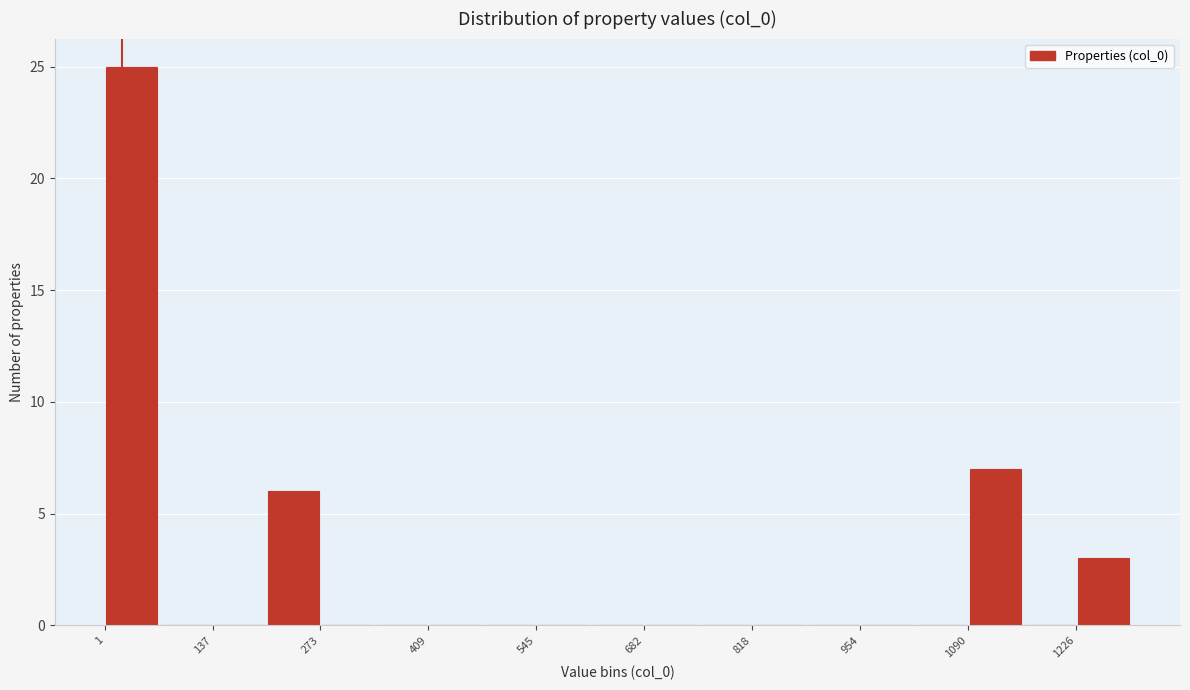

Read against the x-axis, roughly where is the centre of the tallest bar?

40